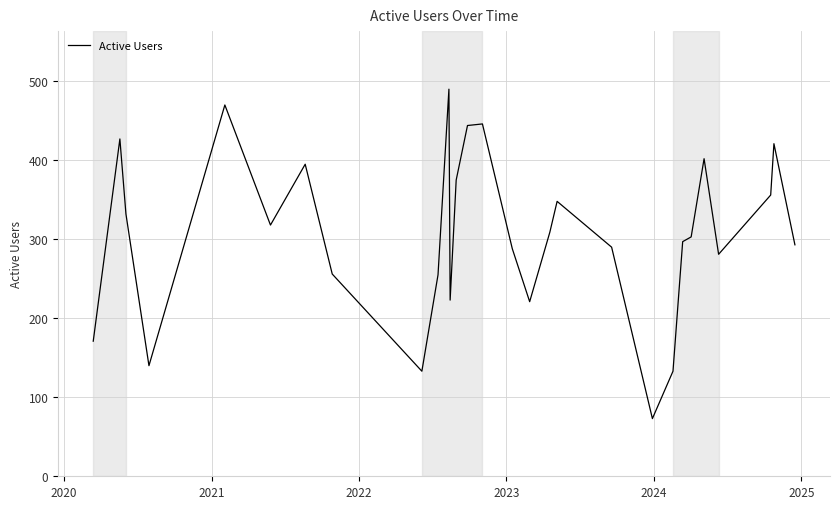

What is the difference between the maximum and minimum values?

417